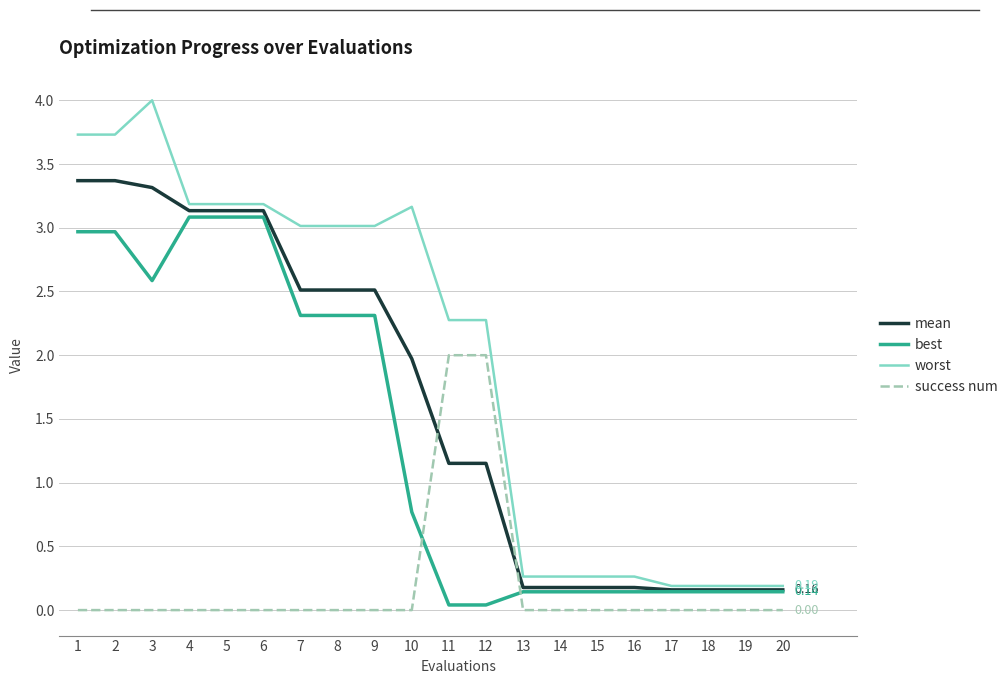

How many times do success num and mean cross each other?

2